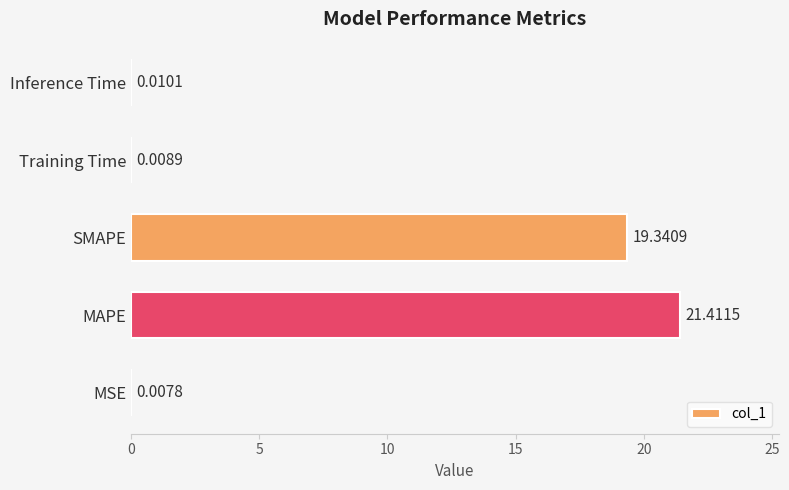

At which category does the chart reach its peak across all series?

MAPE